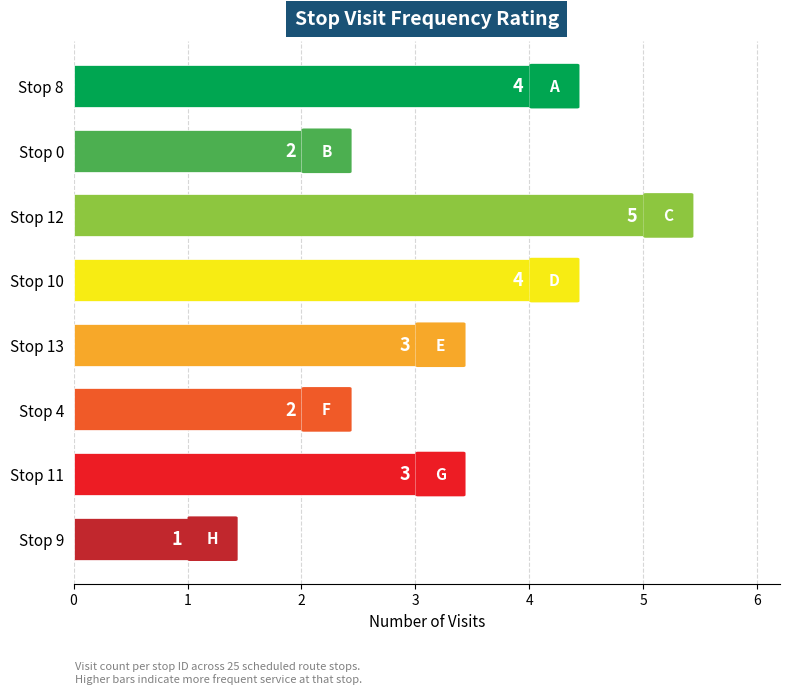

Reading bottom to top, what are all the values shown in this chart?

Stop 9=1	Stop 11=3	Stop 4=2	Stop 13=3	Stop 10=4	Stop 12=5	Stop 0=2	Stop 8=4